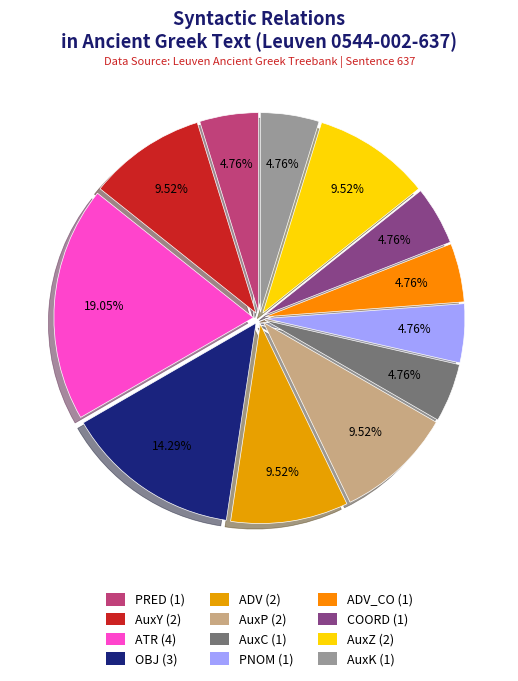

Rank the categories by value from highest to lowest.

ATR, OBJ, AuxY, ADV, AuxP, AuxZ, PRED, AuxC, PNOM, ADV_CO, COORD, AuxK